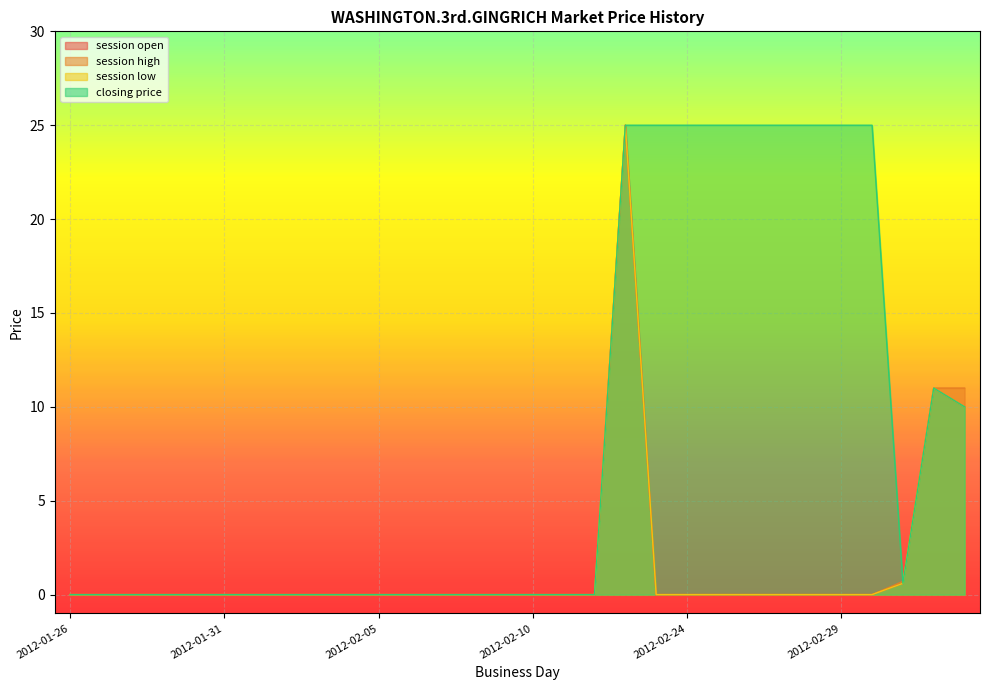

At which label is session low closest to 12?

2012-03-02